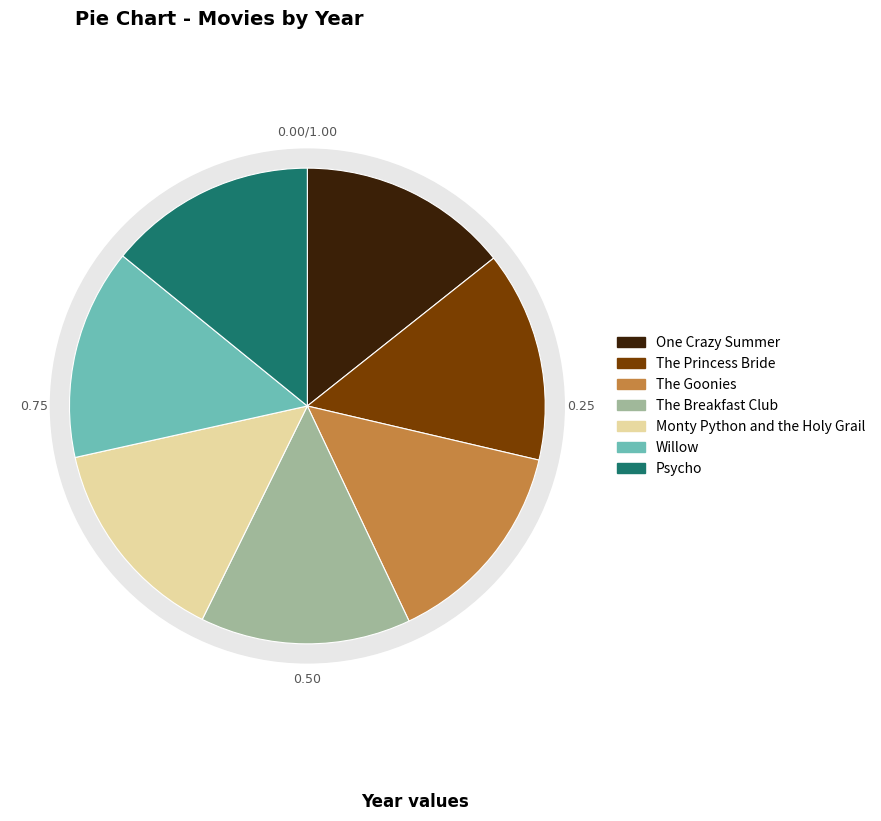

Which category has the biggest portion of the pie?

Willow